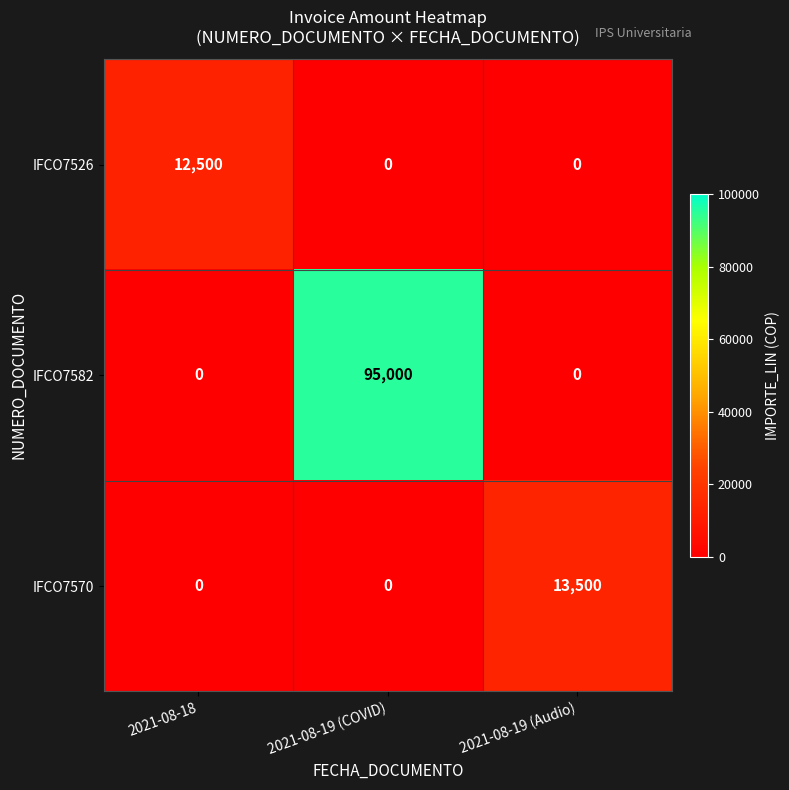

The IFCO7526 series shows 12500 at 2021-08-18. True or false?

True